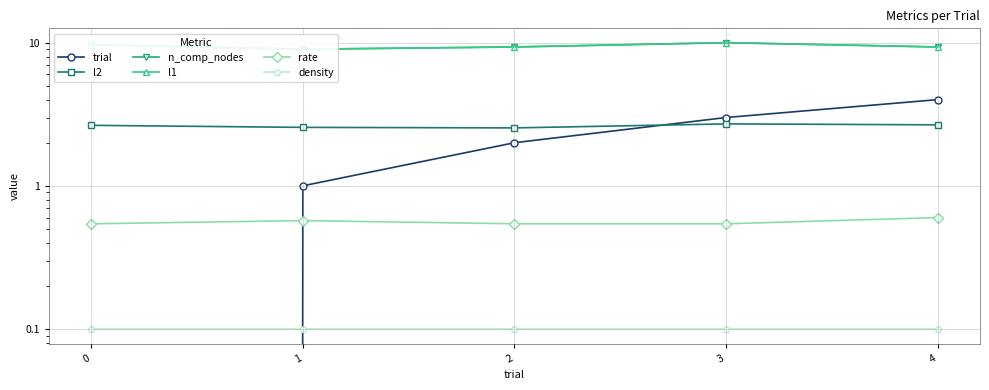

Reading left to right, transcribe all the data shown in this chart.

trial: 0=0.0	1=1.0	2=2.0	3=3.0	4=4.0
l2: 0=2.6	1=2.6	2=2.5	3=2.7	4=2.7
n_comp_nodes: 0=9.7	1=9.0	2=9.3	3=10.0	4=9.3
l1: 0=9.7	1=9.0	2=9.3	3=10.0	4=9.3
rate: 0=0.5	1=0.6	2=0.5	3=0.5	4=0.6
density: 0=0.1	1=0.1	2=0.1	3=0.1	4=0.1